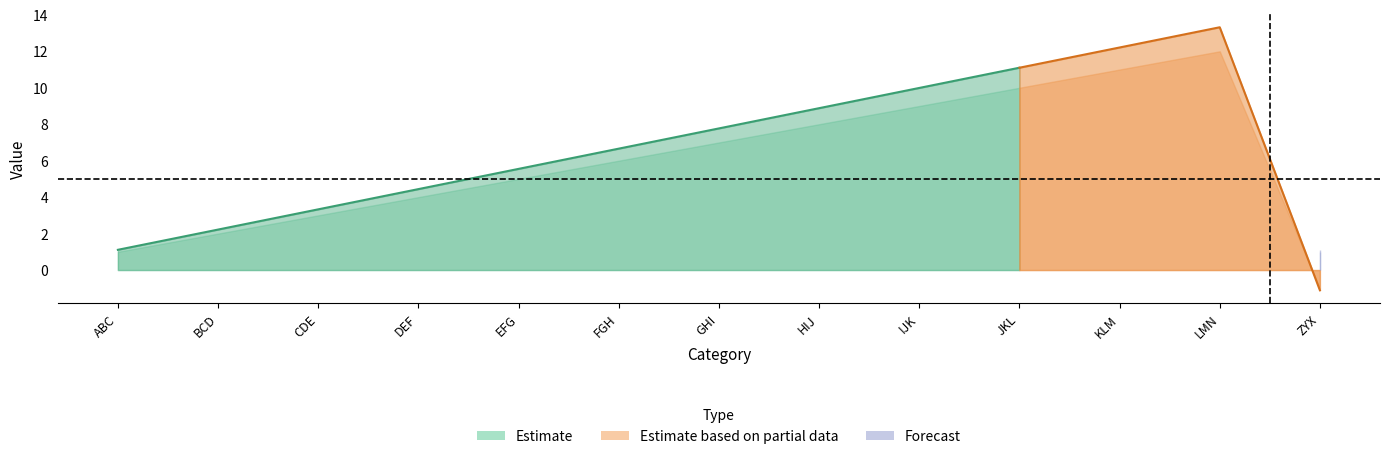

Is it true that col_2 equals 7.1 at LMN?

False